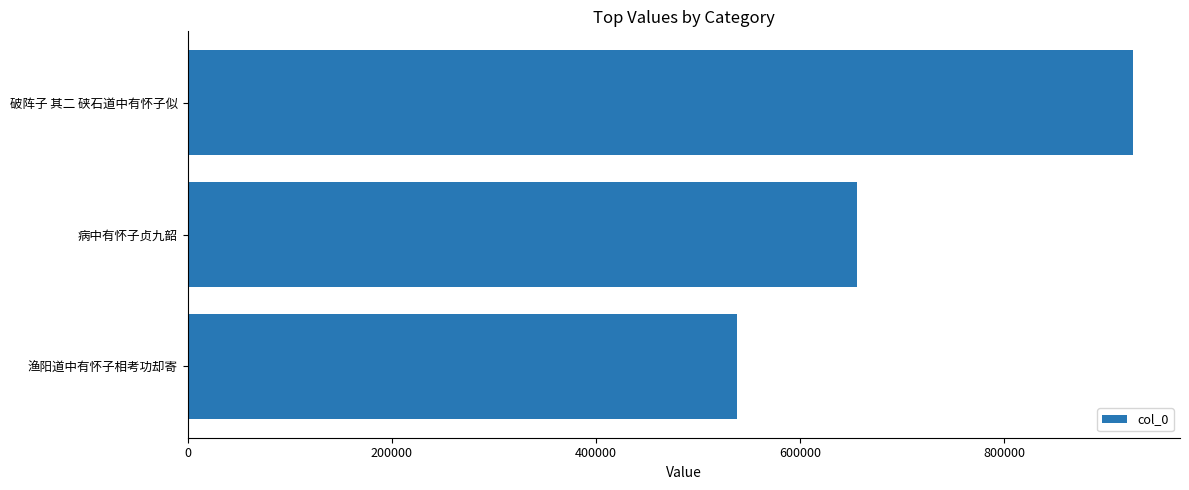

Count the number of categories in the chart.

3